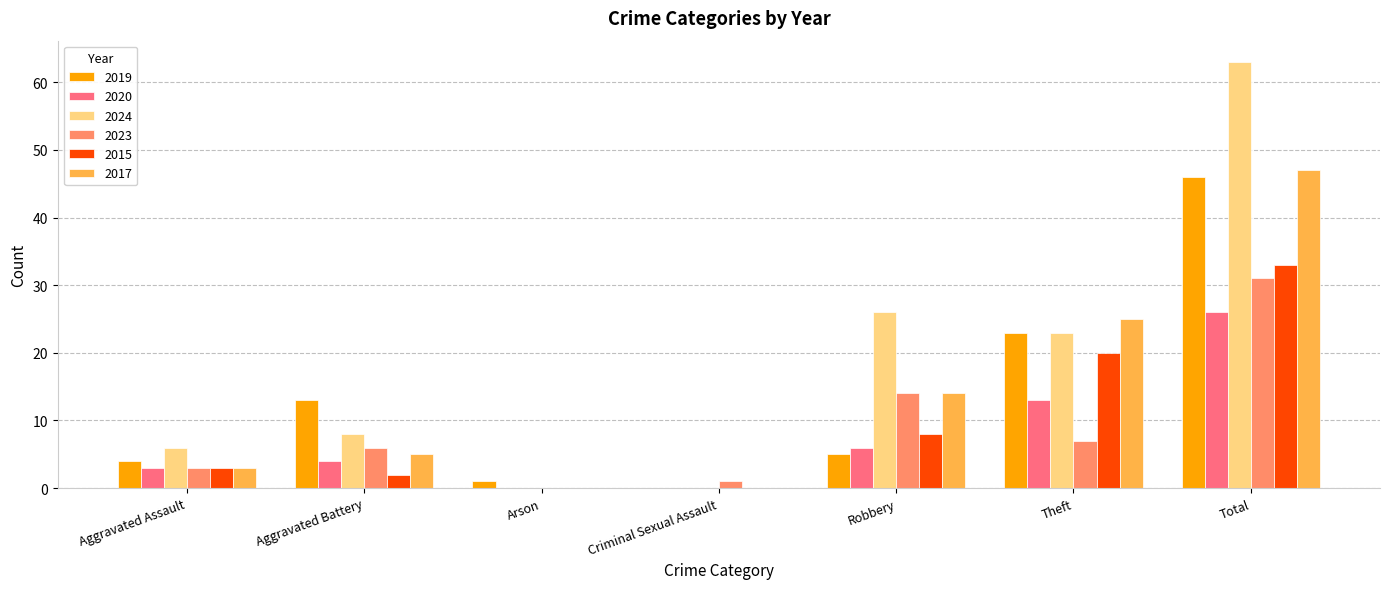

Are the bars horizontal?

No